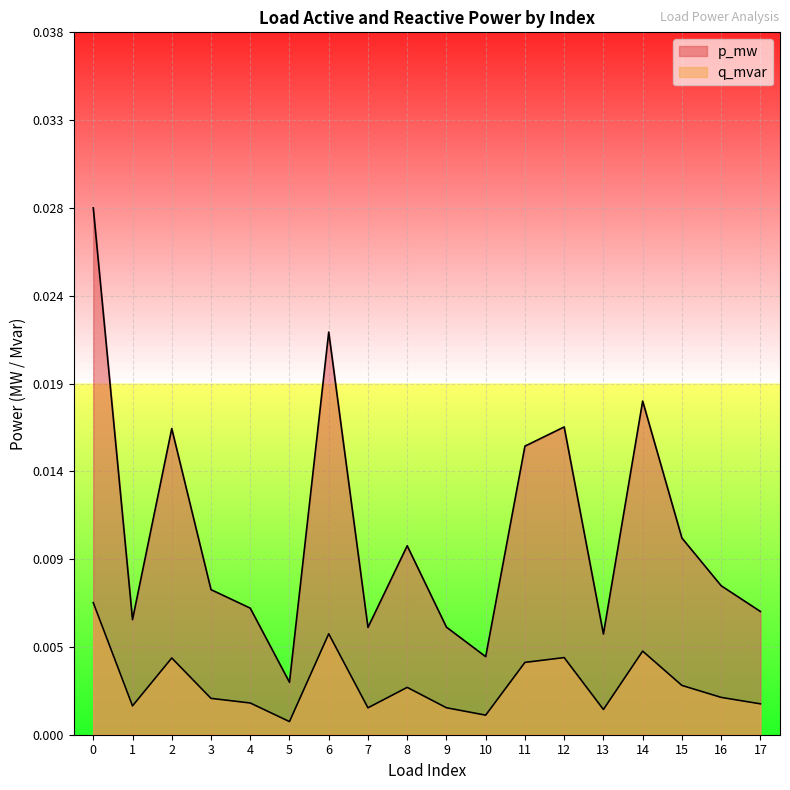

At how many categories does at least one series exceed 0?

18